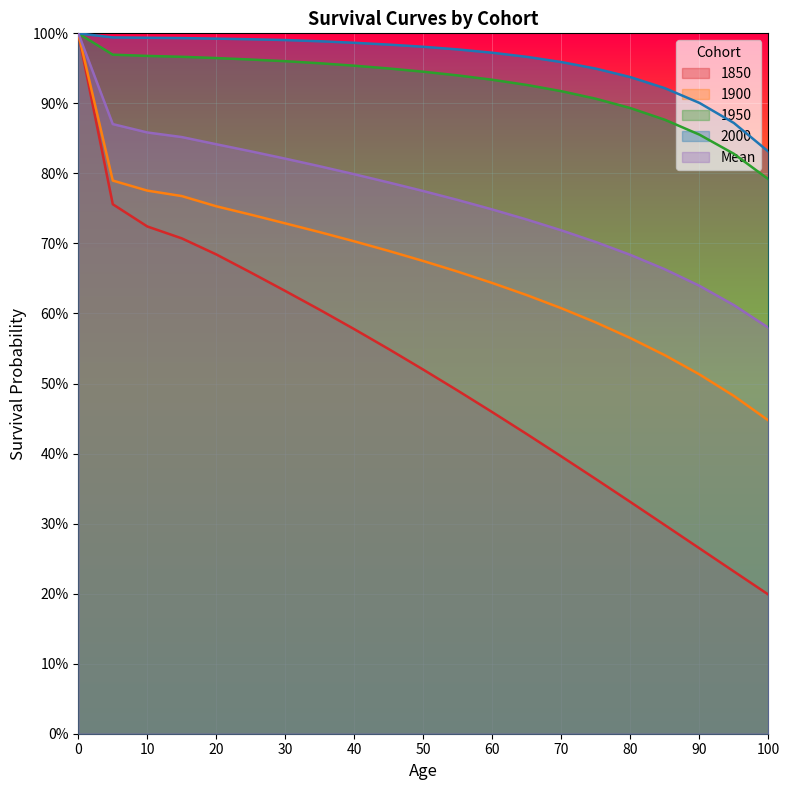

True or false: 1850 and 1900 intersect in this chart.

False